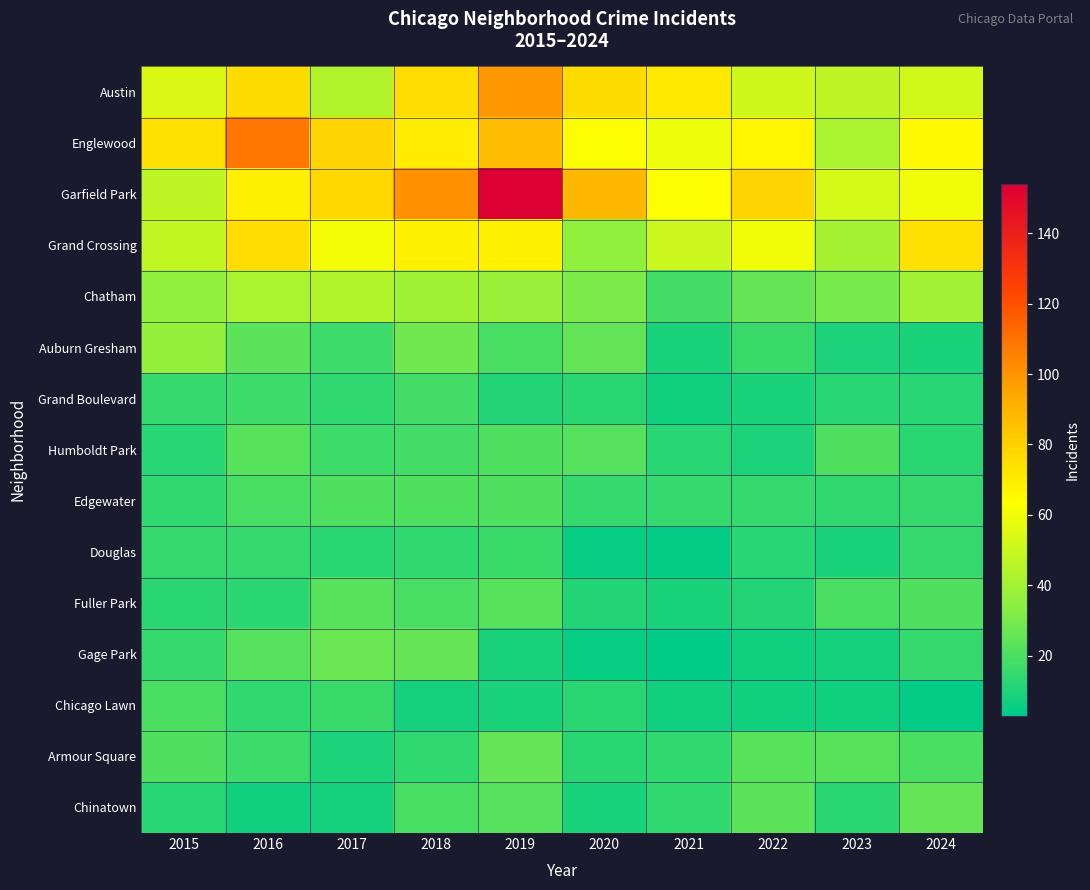

Count the number of data series in this chart.

15